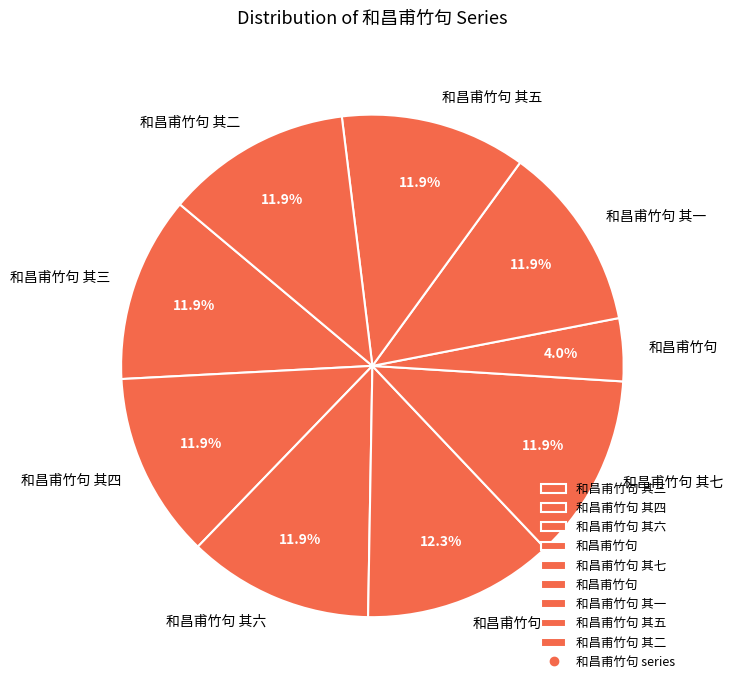

How many slices are in this pie chart?

9